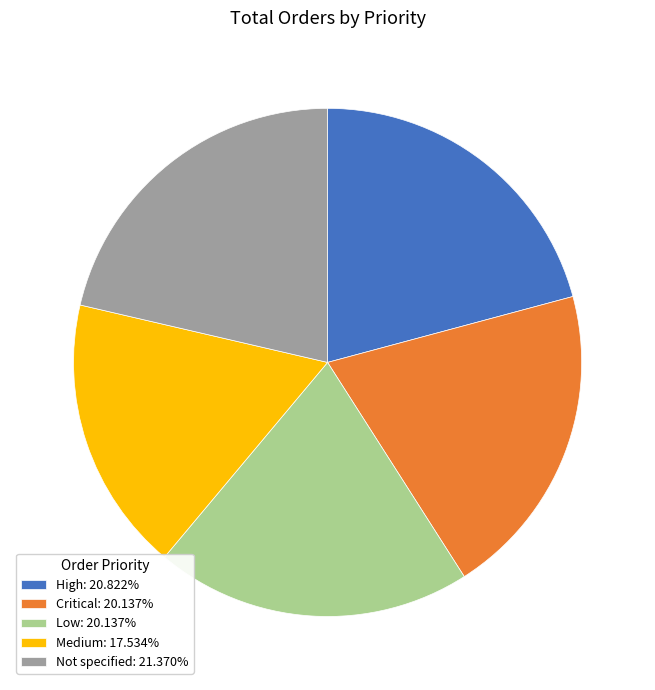

The High slice represents 15% of the pie. True or false?

False